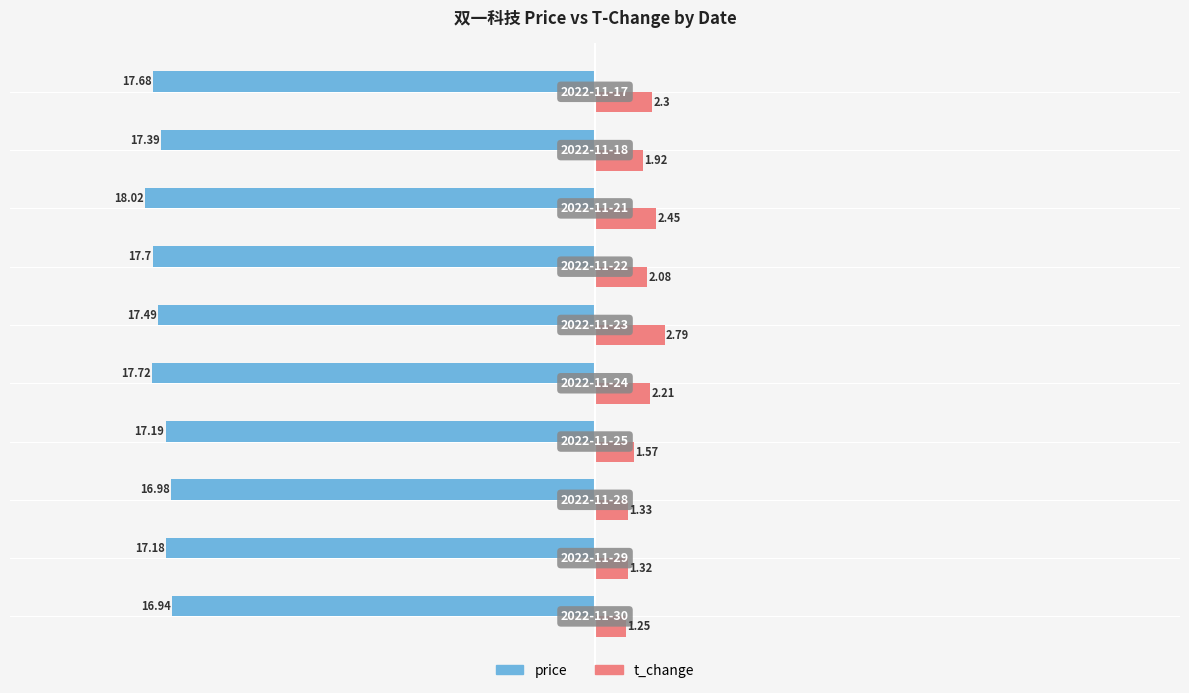

List the series in order of their peak value, highest first.

t_change, price